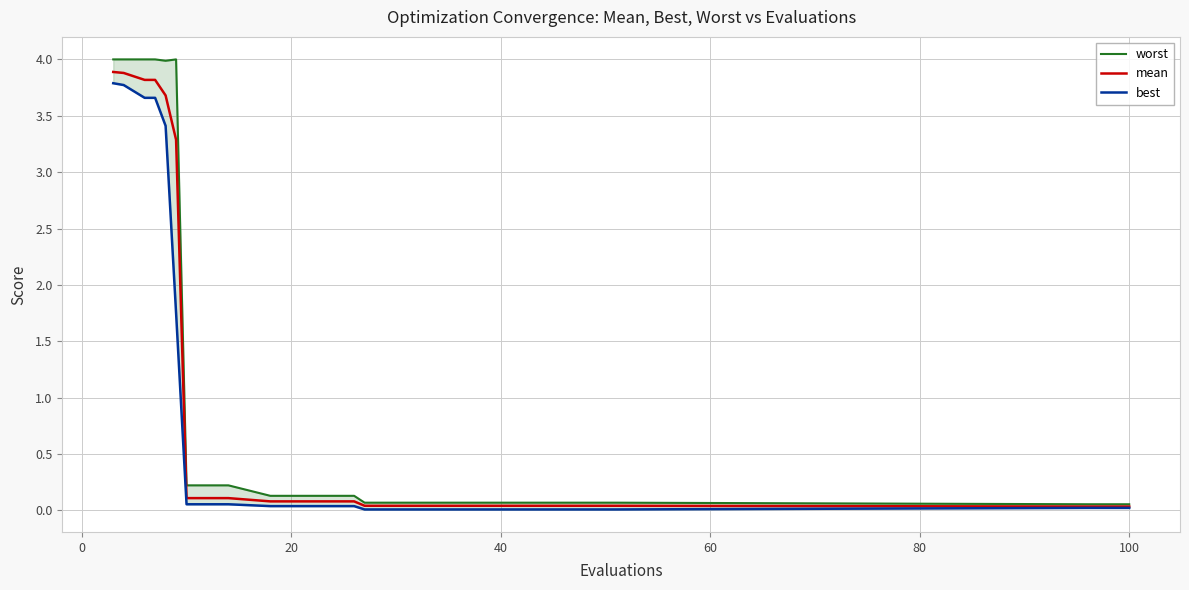

How many data points does each series have?

20